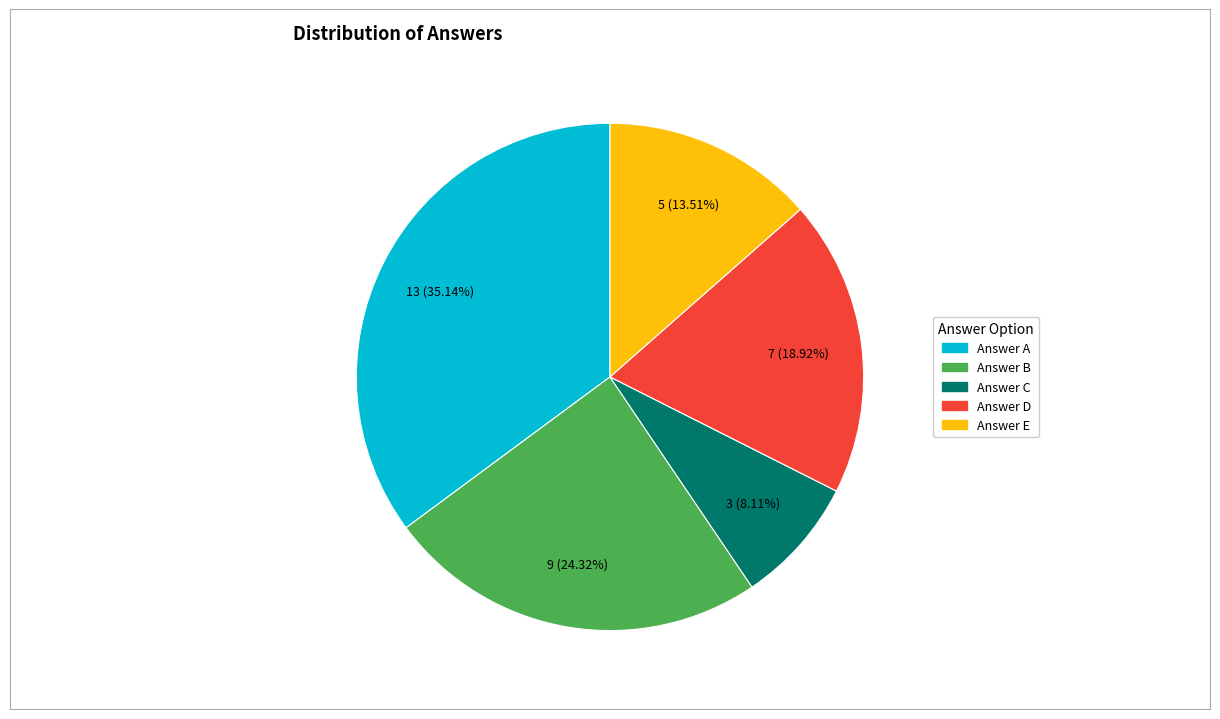

Count the number of slices in the pie.

5